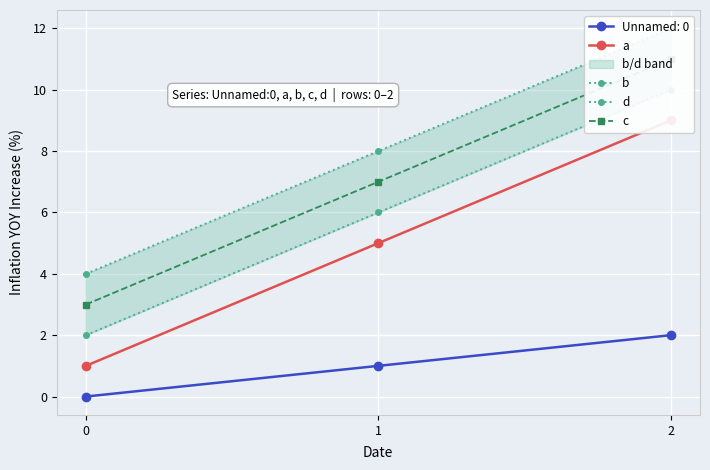

Is the value of a at 2 greater than the value of b at 0?

Yes